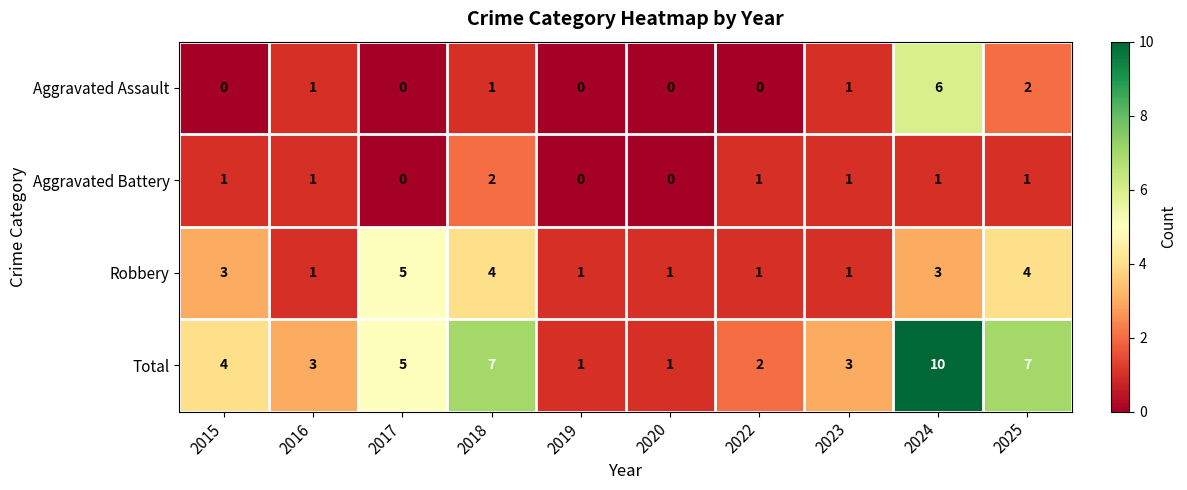

What is the maximum value shown in the chart?

10